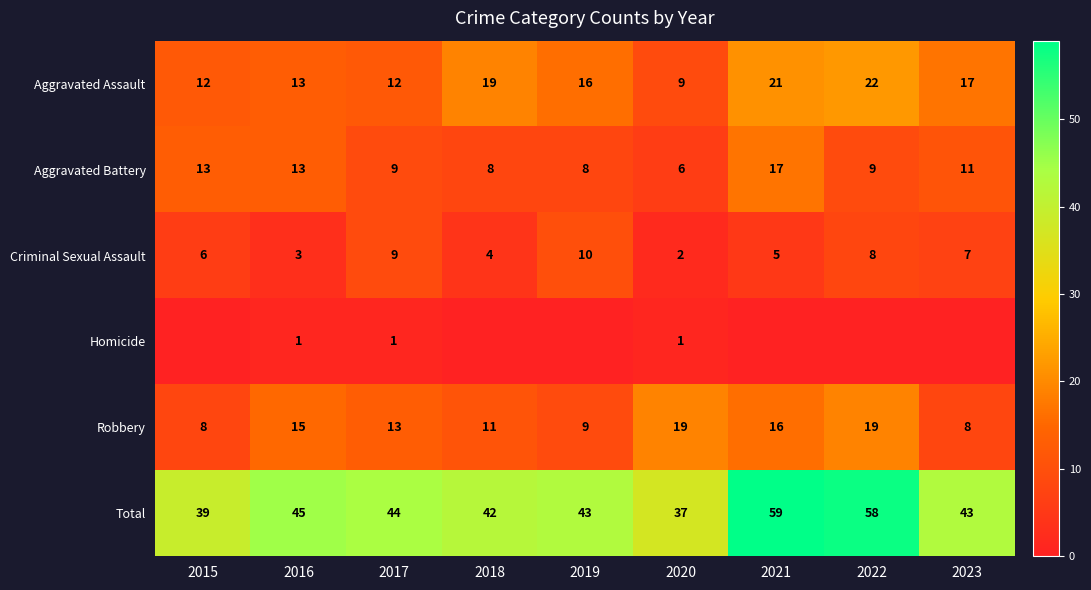

What is the maximum value for Robbery?

19